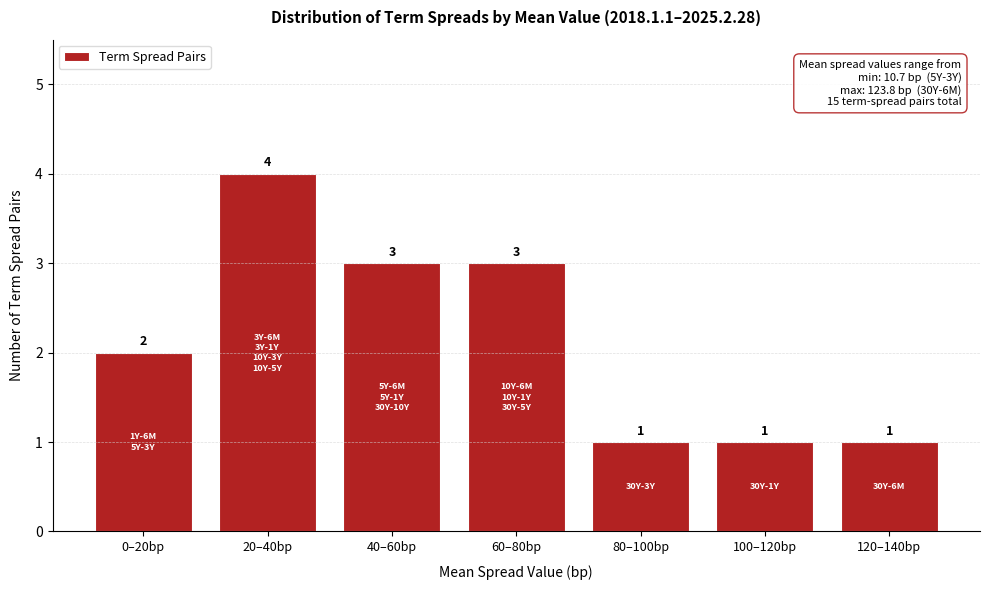

Reading left to right, list all the values displayed in this chart.

2	4	3	3	1	1	1